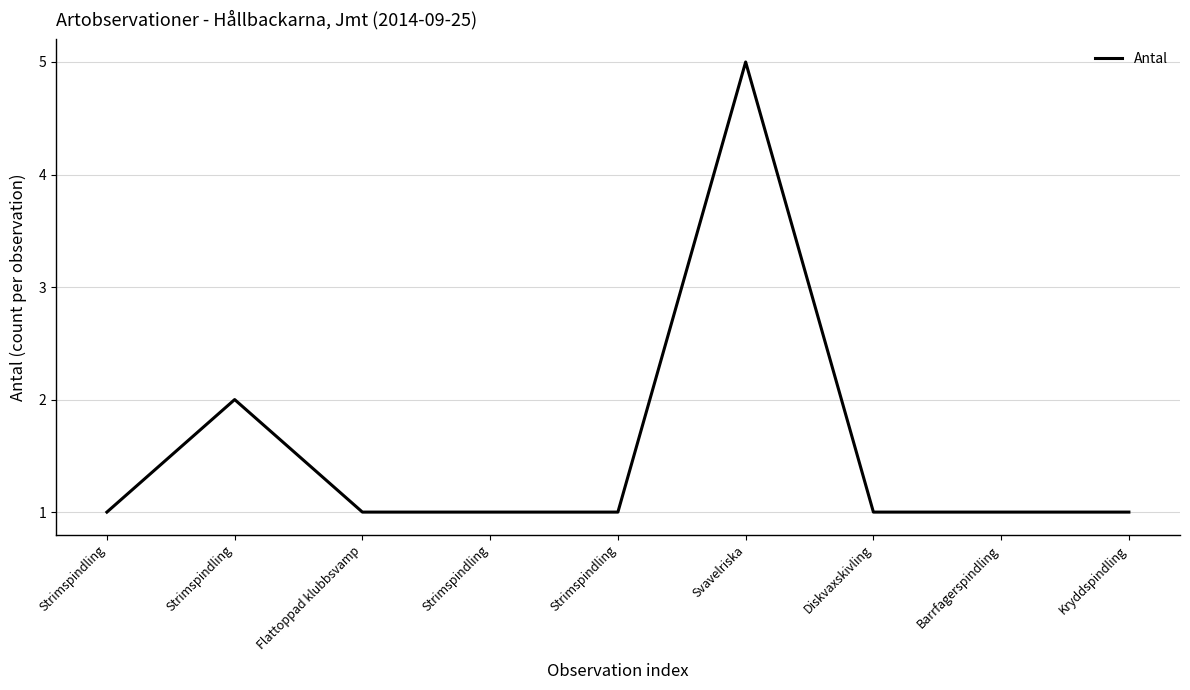

How many lines are shown in the chart?

1